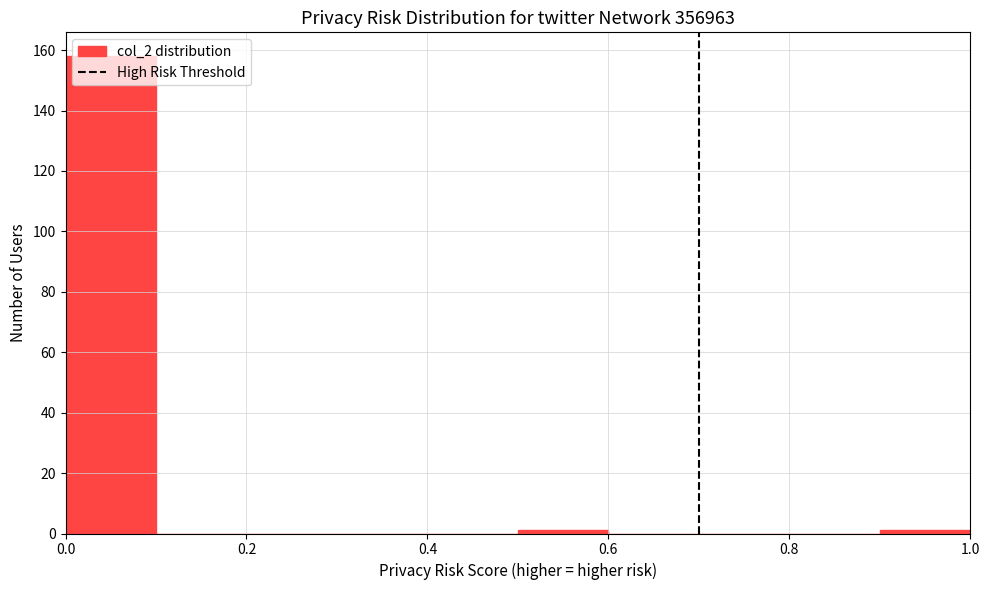

Which range on the x-axis has the tallest bar?

0.0 to 0.1